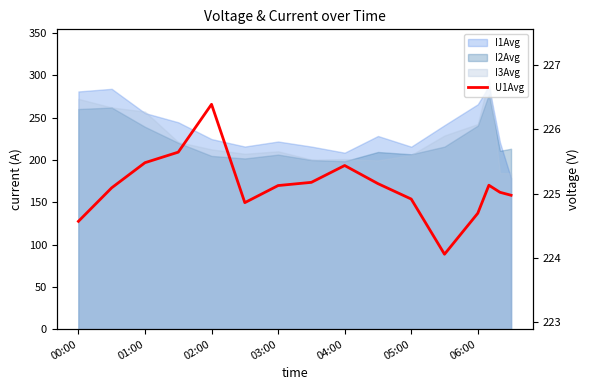

How many lines are shown in the chart?

1